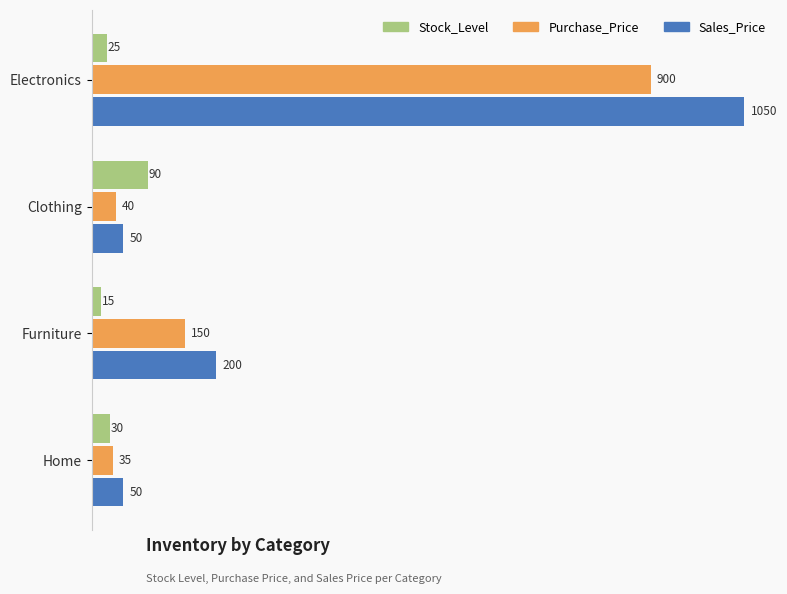

True or false: Sales_Price has a value of 321 at Furniture.

False